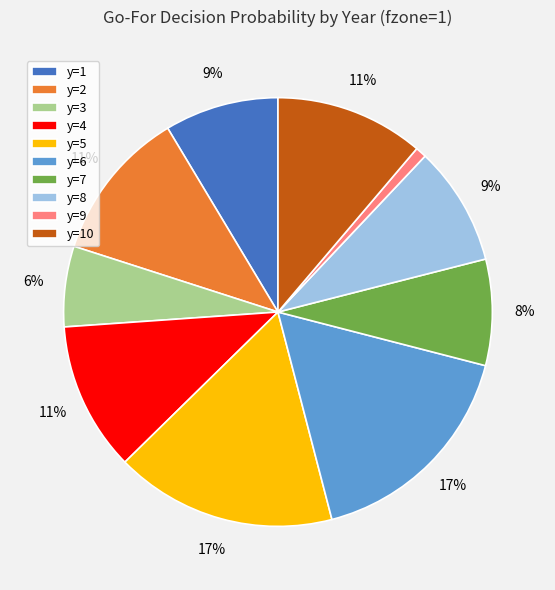

Is it true that y=5 is 11% of the pie?

False